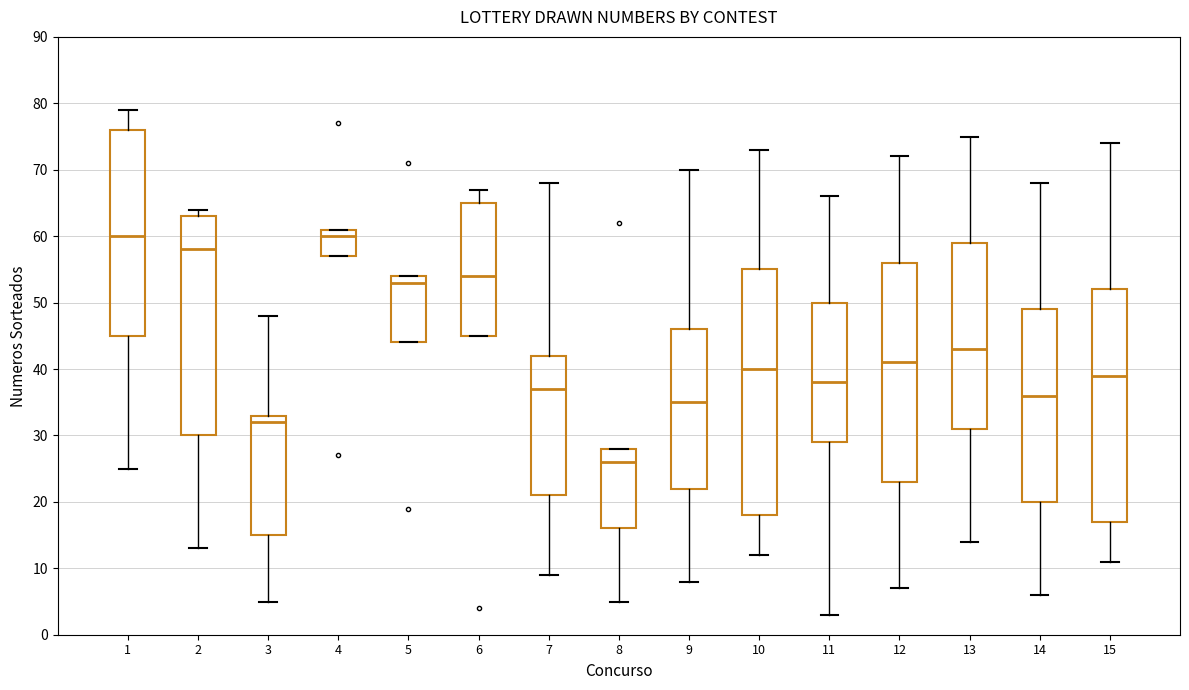

Which box is the tallest, from its lower edge to its upper edge?

10